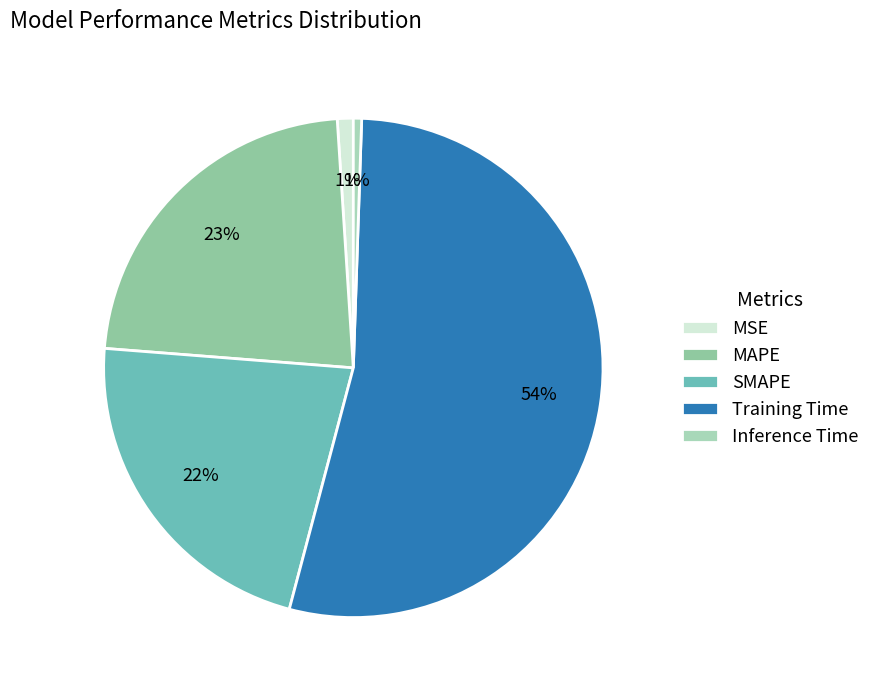

Is it true that Training Time is 63% of the pie?

False